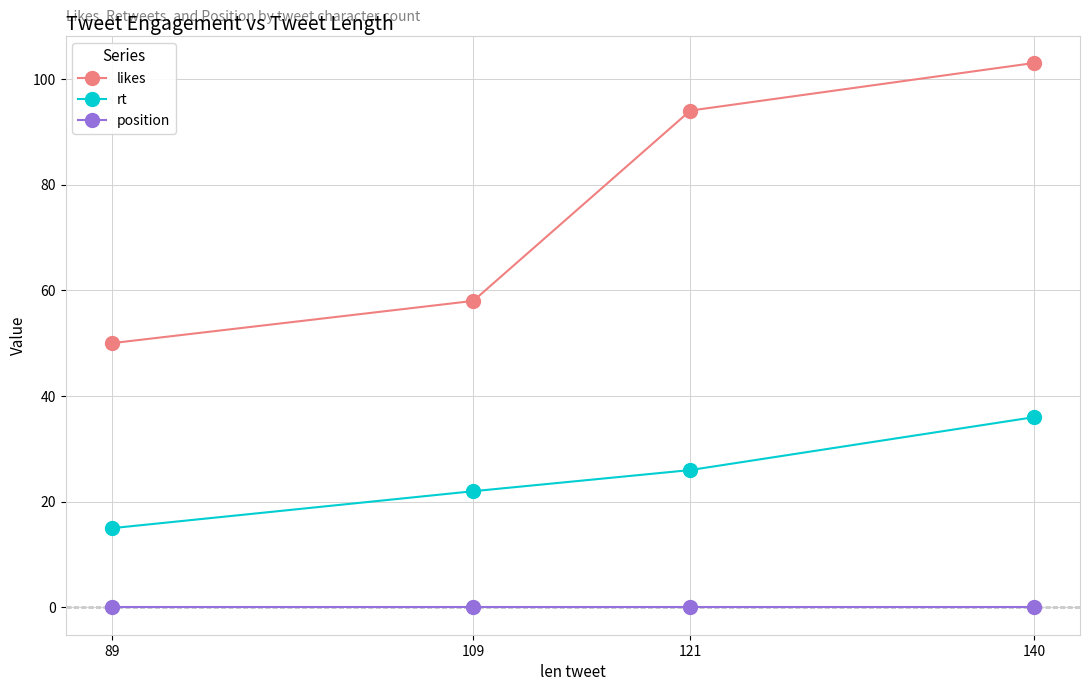

What is the lowest value of the rt series?

15